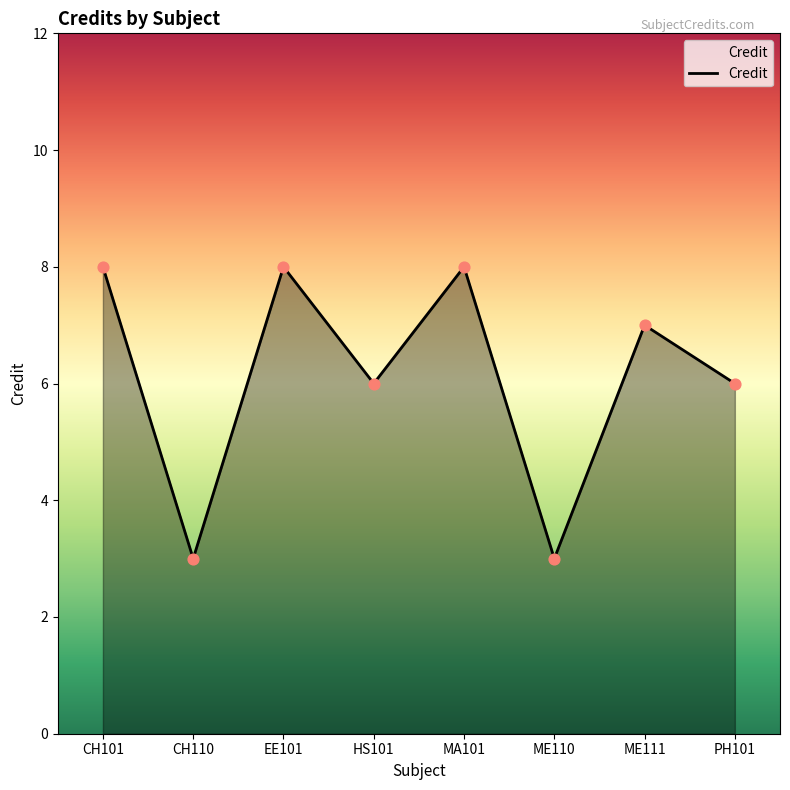

What is the change in value from CH101 to HS101?

-2